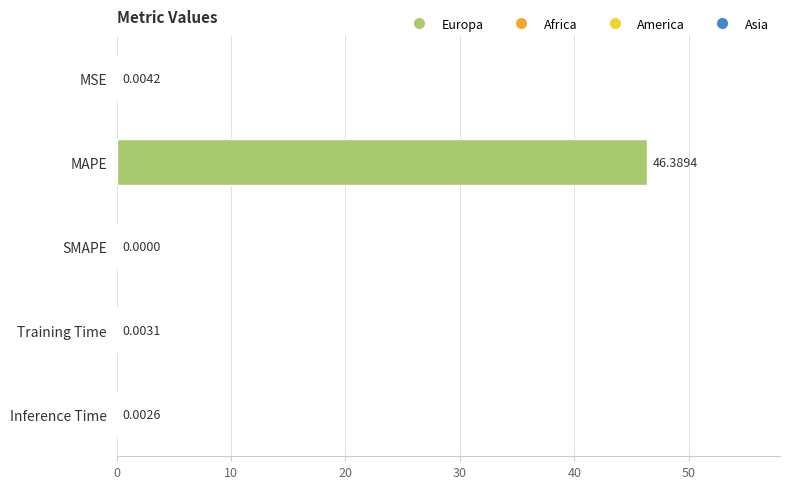

At which label is the value closest to 23?

MSE